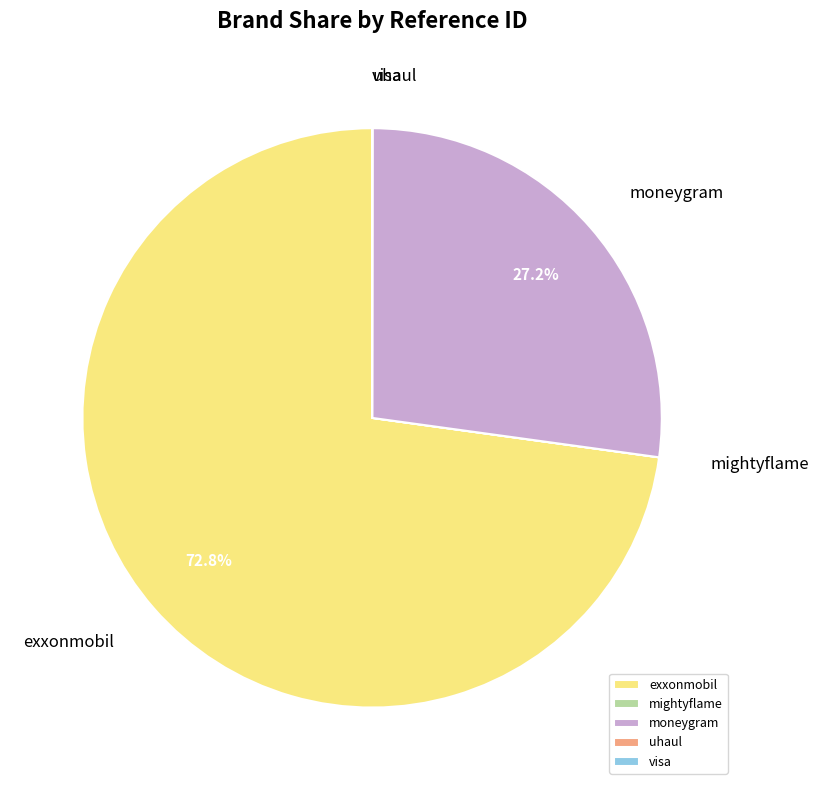

Which slice represents more than half of the pie?

exxonmobil